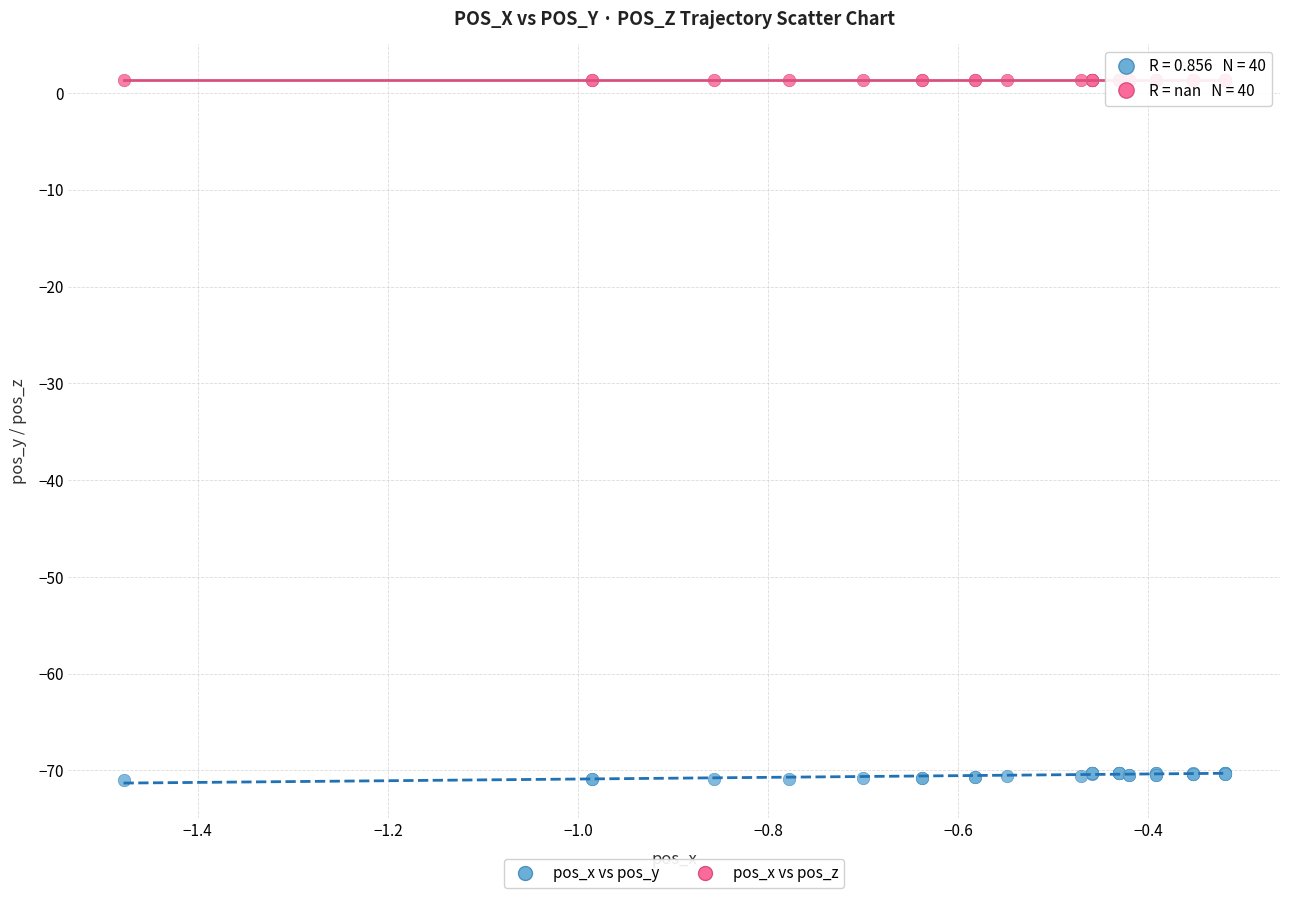

Which series contains the lowest Y value?

pos_x vs pos_y